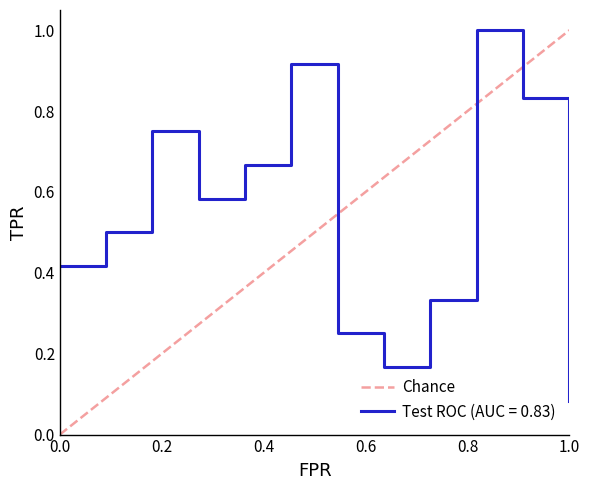

What is the highest value of the Test ROC (AUC = 0.83) series?

1.0